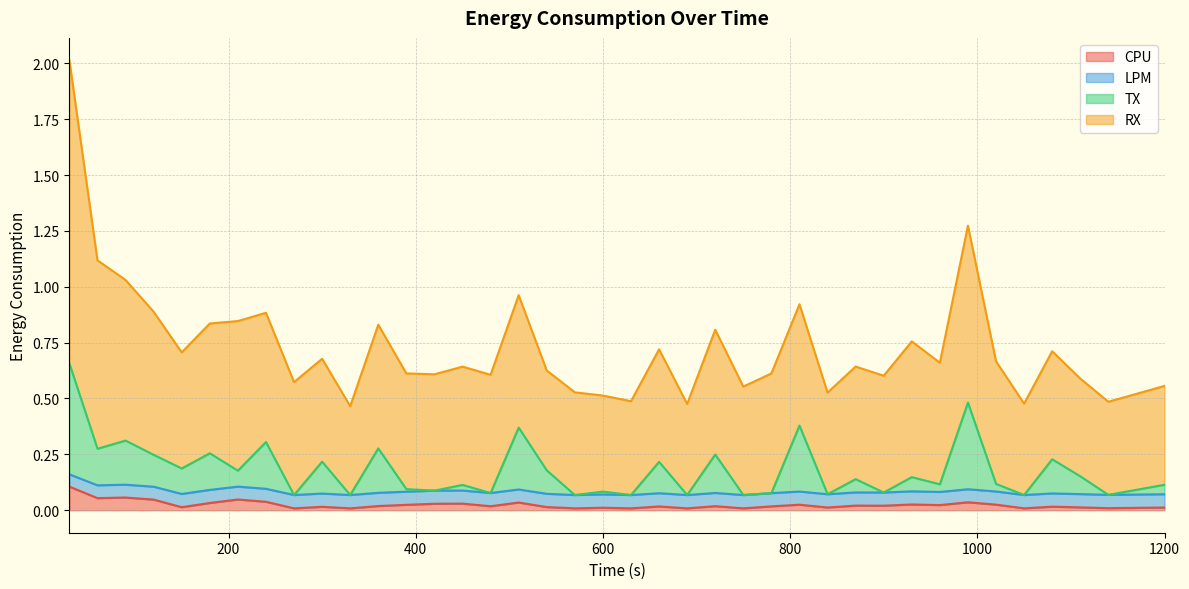

True or false: CPU and TX intersect in this chart.

False